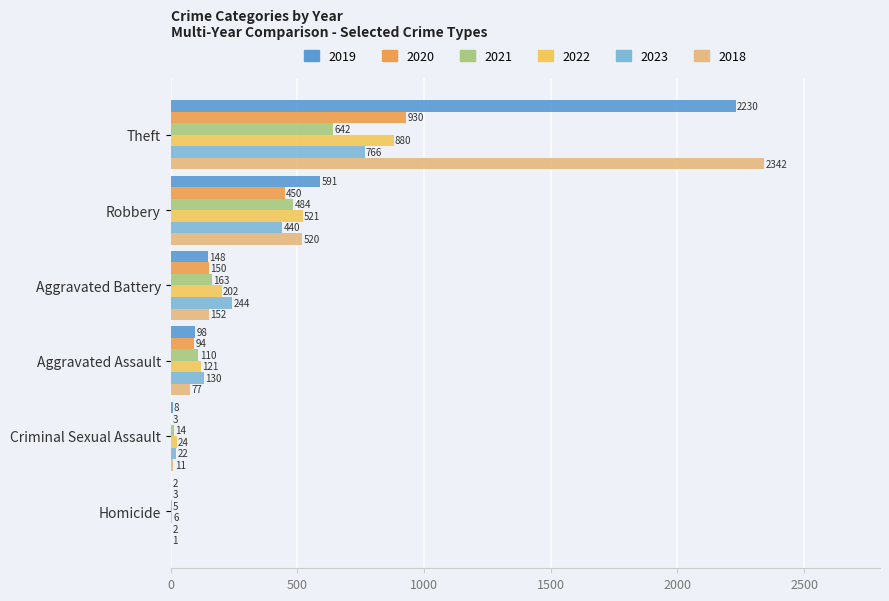

What is the sum of the 2022 values at Criminal Sexual Assault and Theft?

904